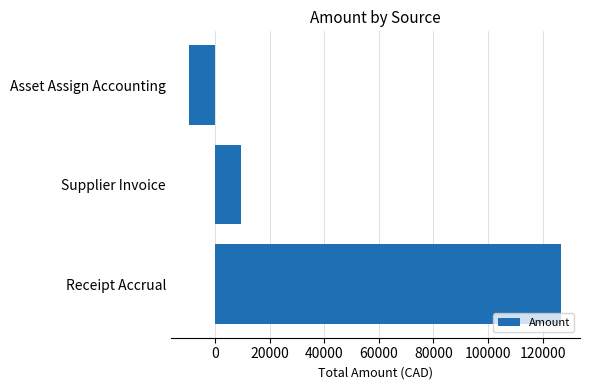

Does the chart contain stacked bars?

No